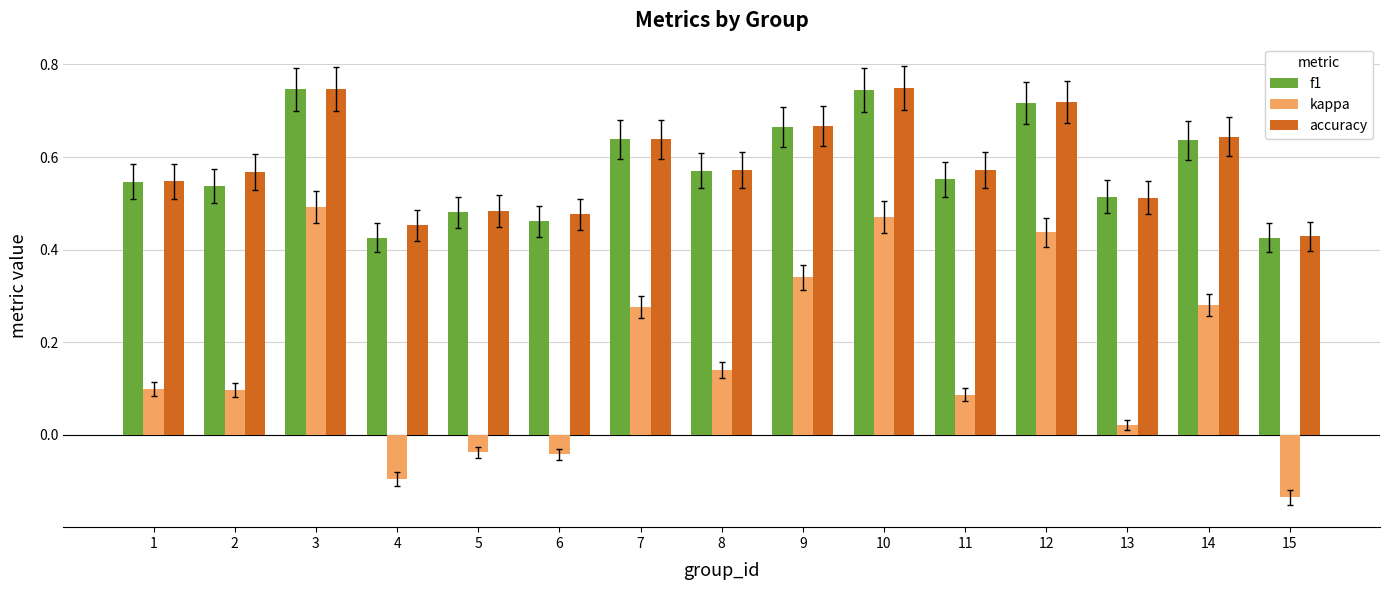

What is the total value across all series at 8?

1.3